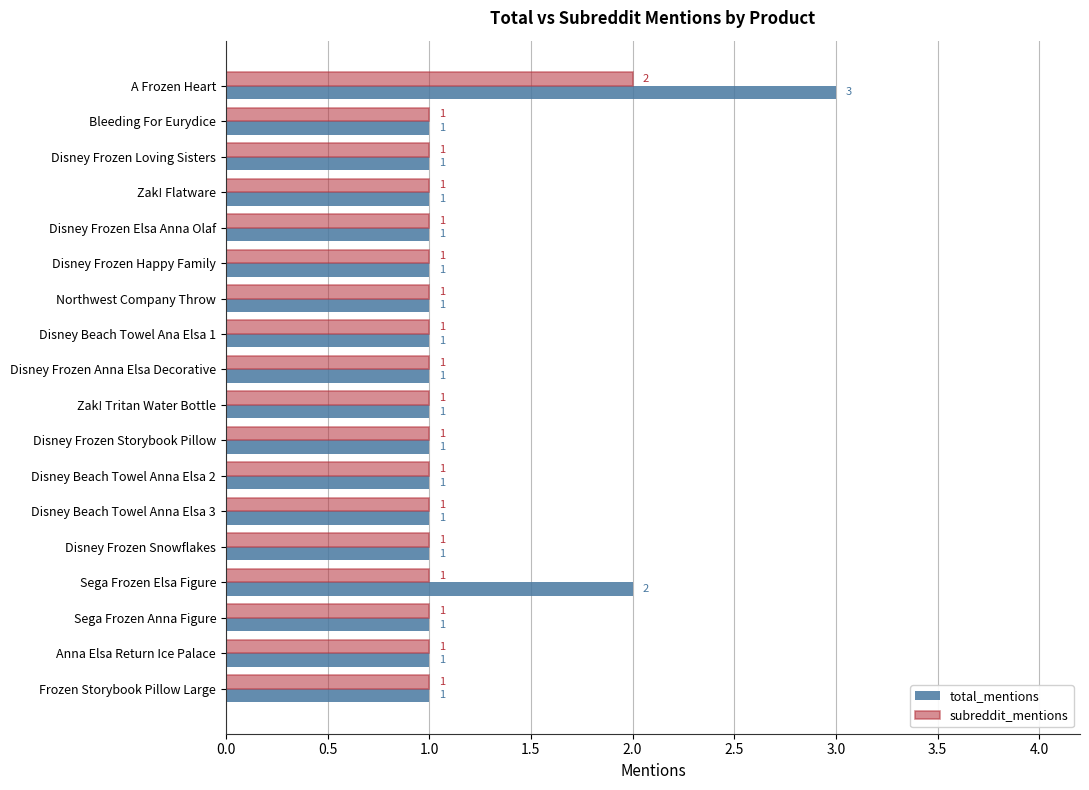

Which series has the largest total across all categories?

total_mentions